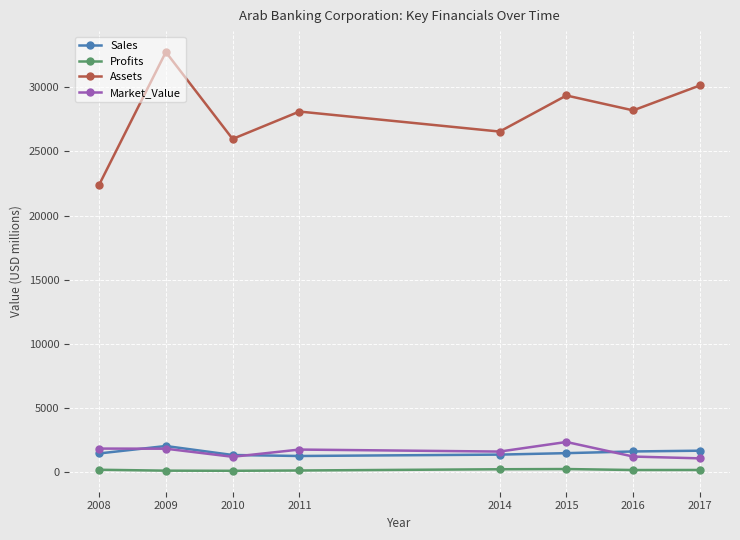

What is the value of the Sales point at the 7th from the left?

1625